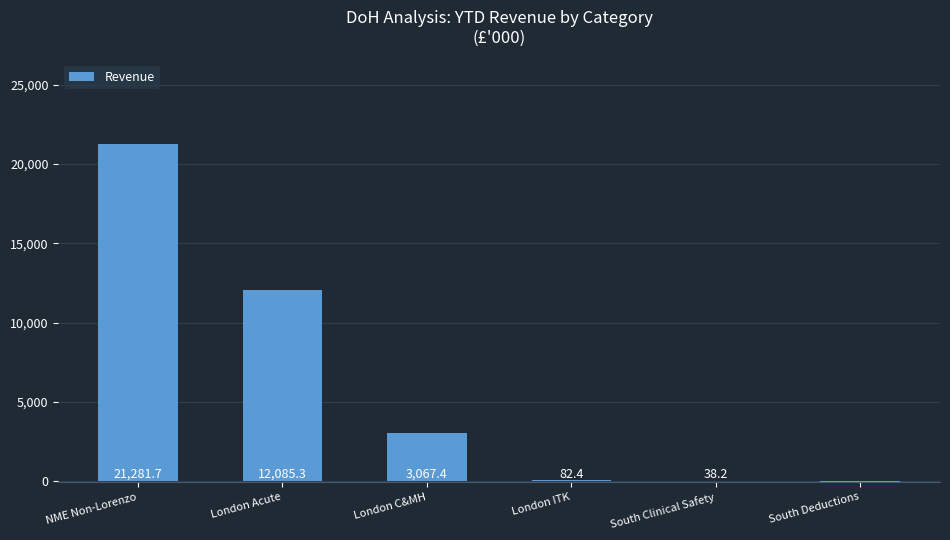

How many categories are shown in the chart?

6